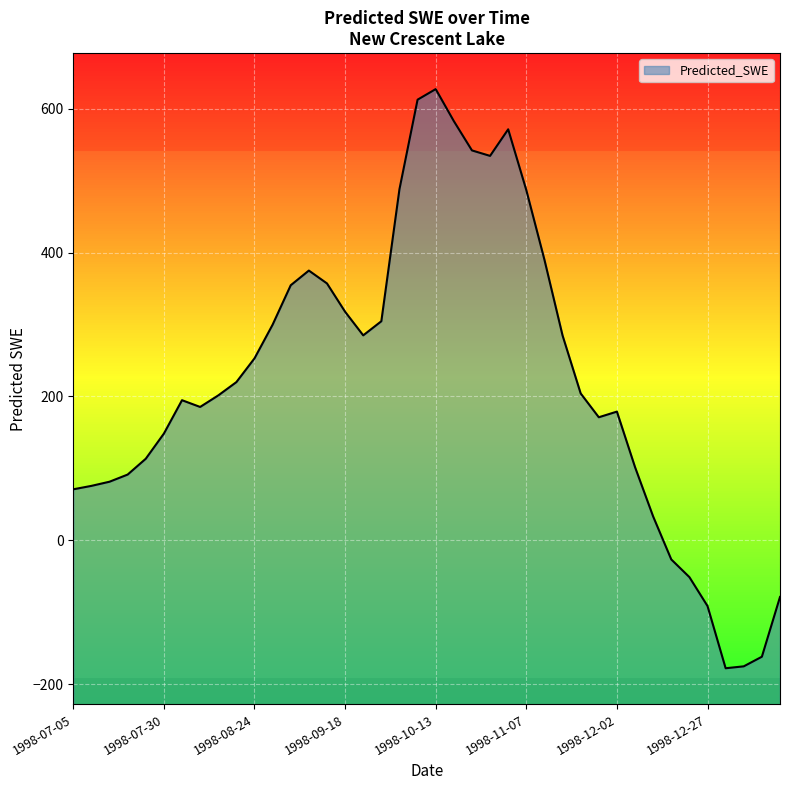

What is the label of the 17th point from the left?

1998-09-23